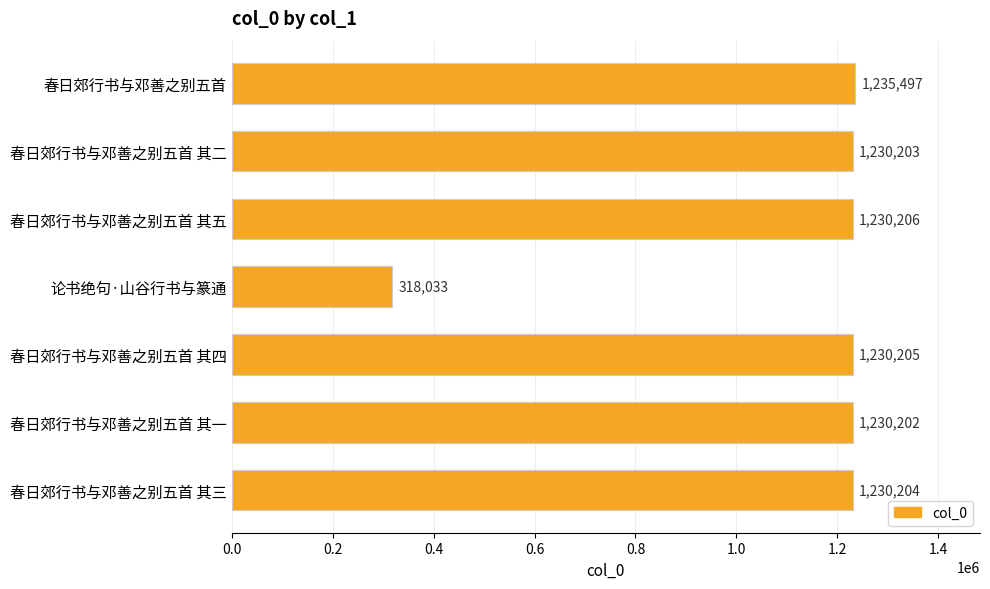

List the labels in order of value, largest first.

春日郊行书与邓善之别五首, 春日郊行书与邓善之别五首 其五, 春日郊行书与邓善之别五首 其四, 春日郊行书与邓善之别五首 其三, 春日郊行书与邓善之别五首 其二, 春日郊行书与邓善之别五首 其一, 论书绝句·山谷行书与篆通